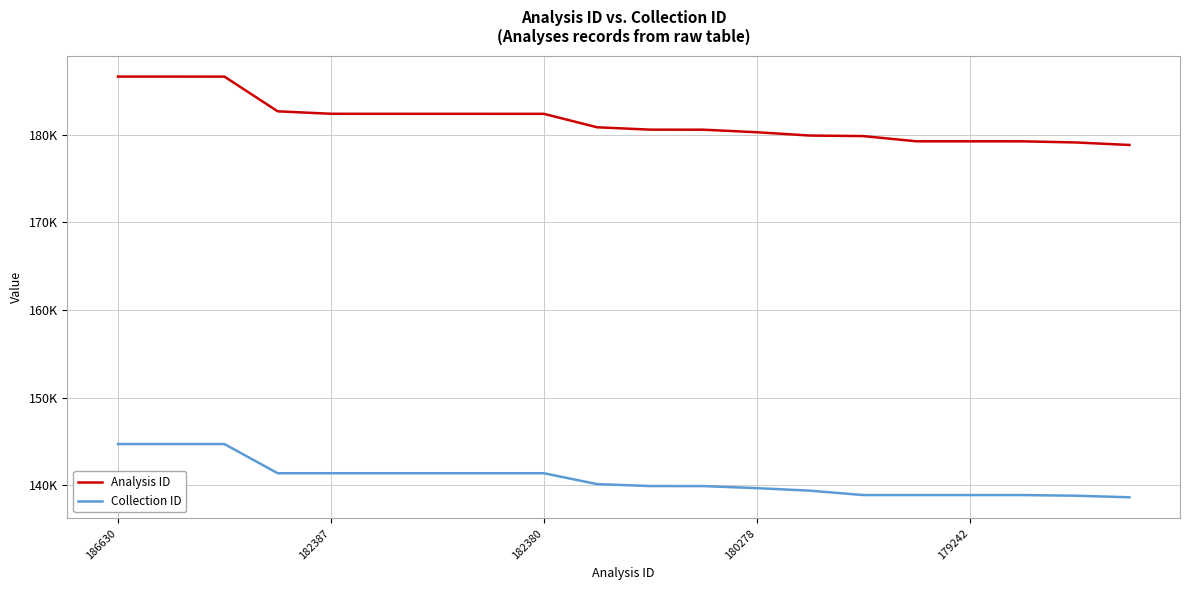

Which series has the widest spread of values?

Analysis ID